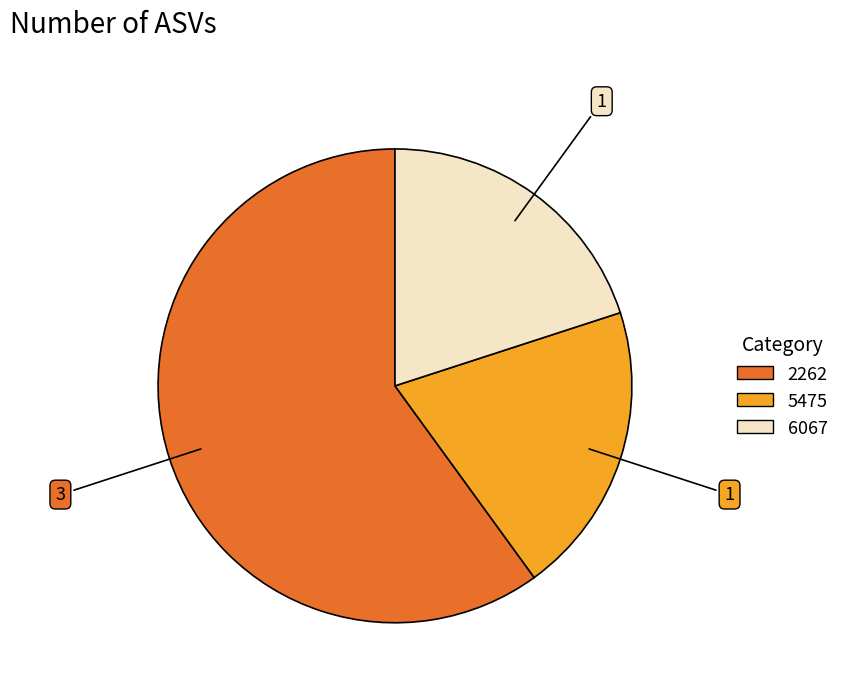

Is 6067 the majority of the pie?

No